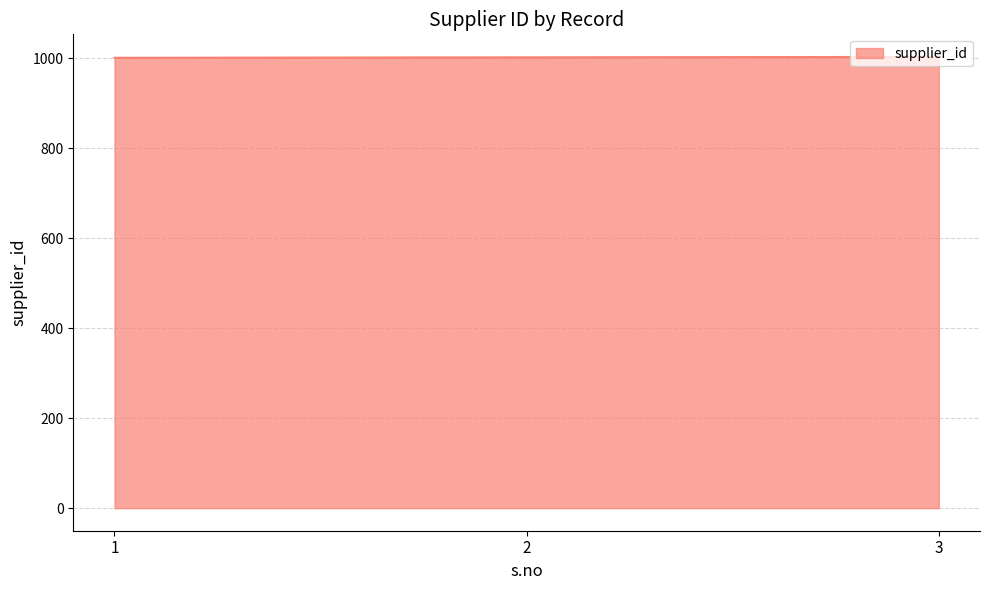

Approximately how many times larger is the value at 1 compared to 2?

1.0